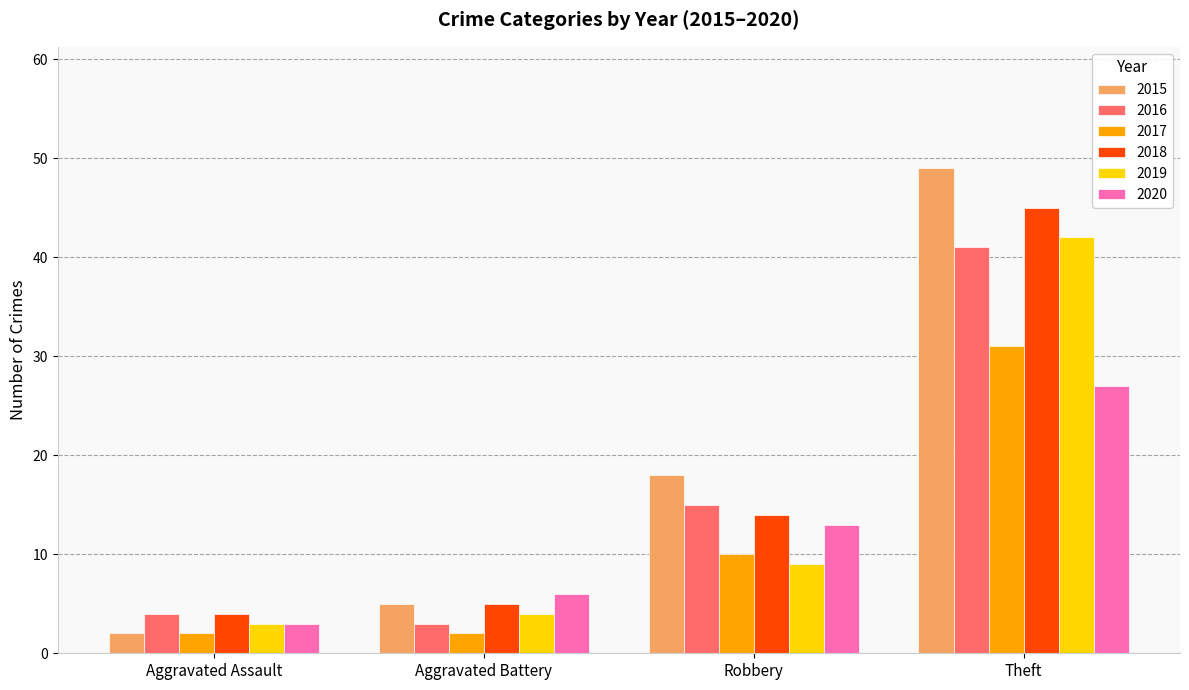

How many values in the 2017 series are below 10?

2